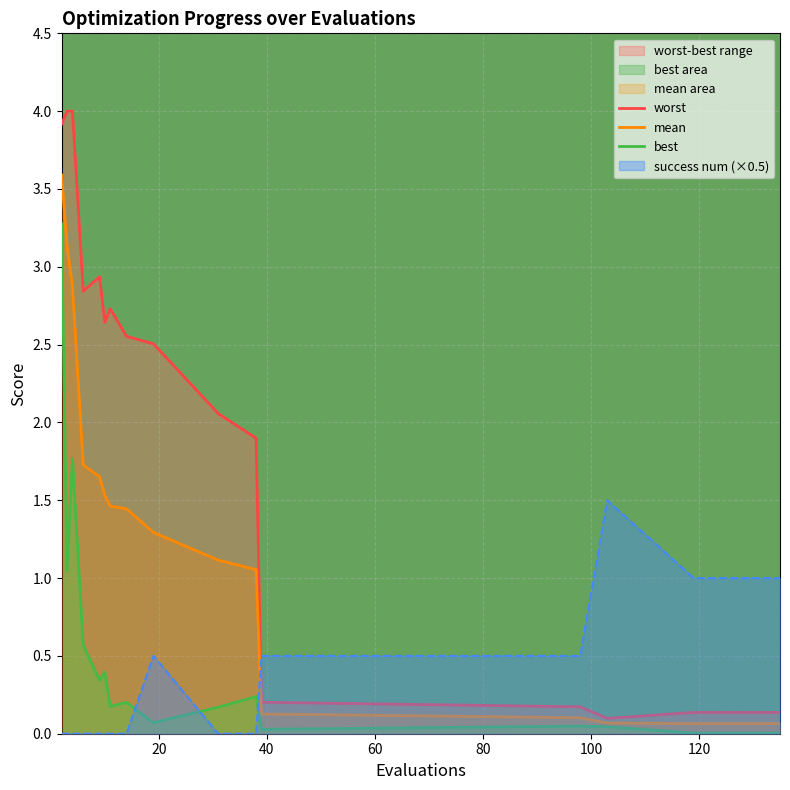

After their last crossing, which series has the higher values: success num (×0.5) or mean?

success num (×0.5)